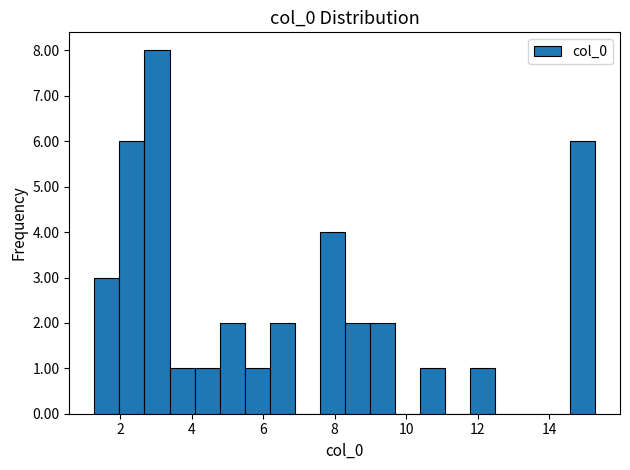

Around what value on the x-axis is the tallest bar? Give the approximate position of its centre, as read against the axis.

3.0